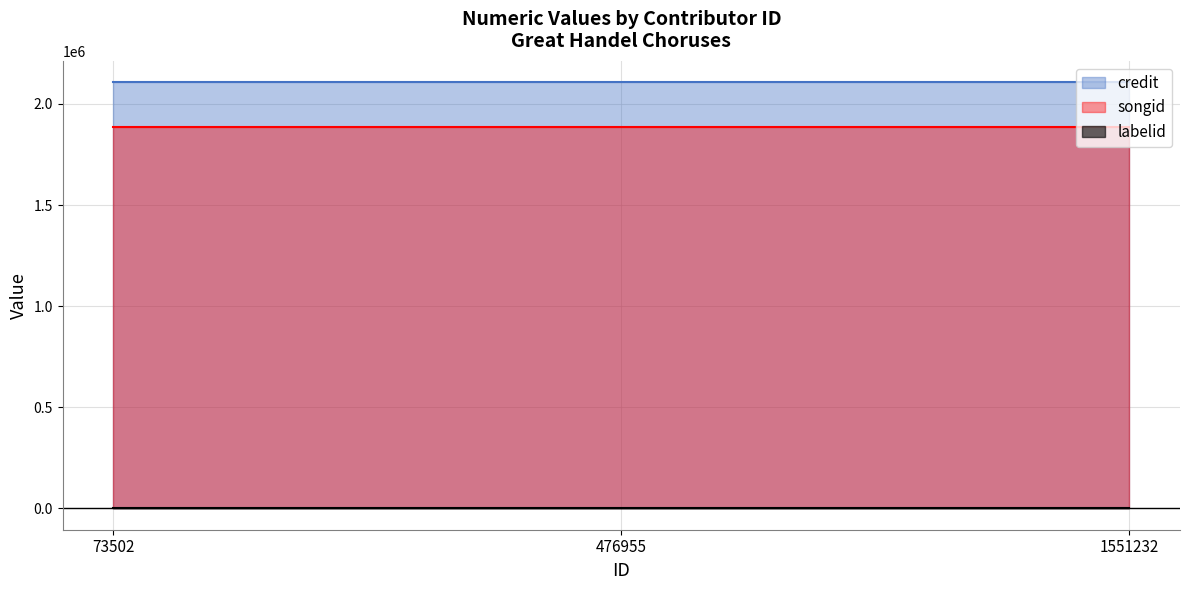

Rank the categories by credit value from highest to lowest.

73502, 476955, 1551232